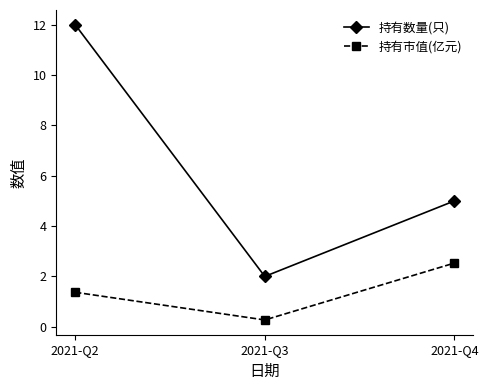

Reading left to right, transcribe all the data shown in this chart.

持有数量(只): 2021-Q2=12.0	2021-Q3=2.0	2021-Q4=5.0
持有市值(亿元): 2021-Q2=1.4	2021-Q3=0.3	2021-Q4=2.5